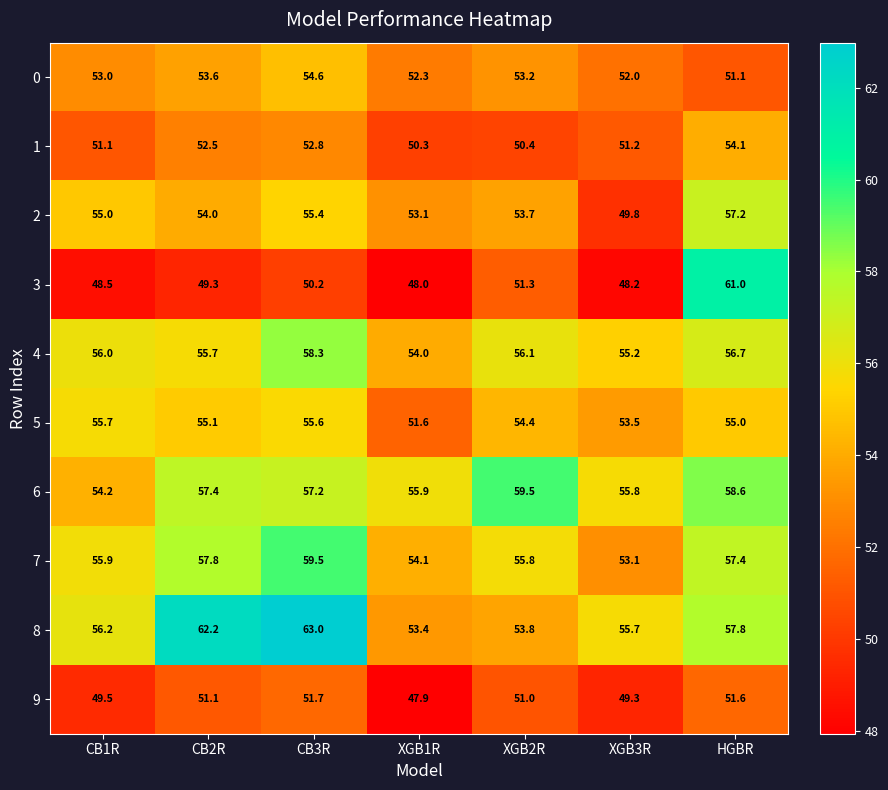

What is the maximum value shown in the chart?

63.0